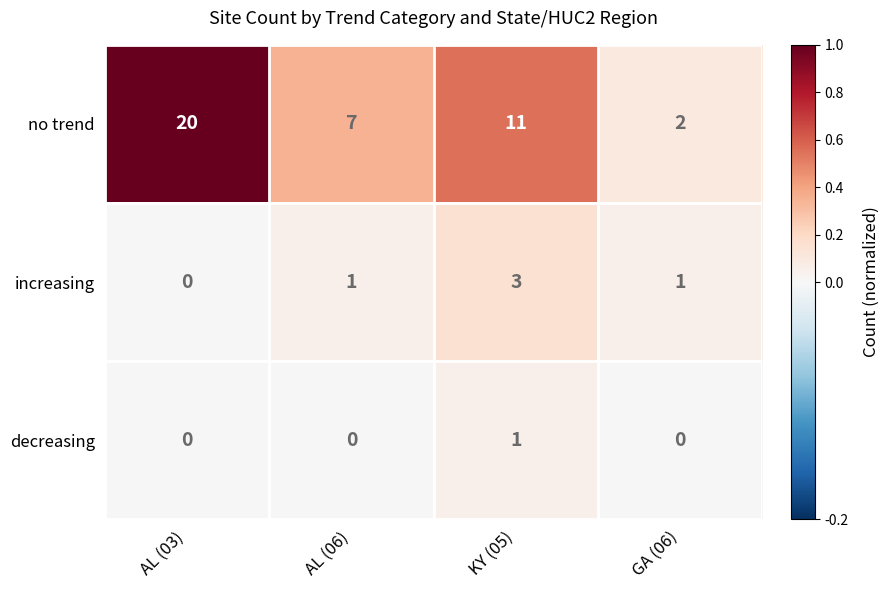

What is the sum of all no trend values?

40